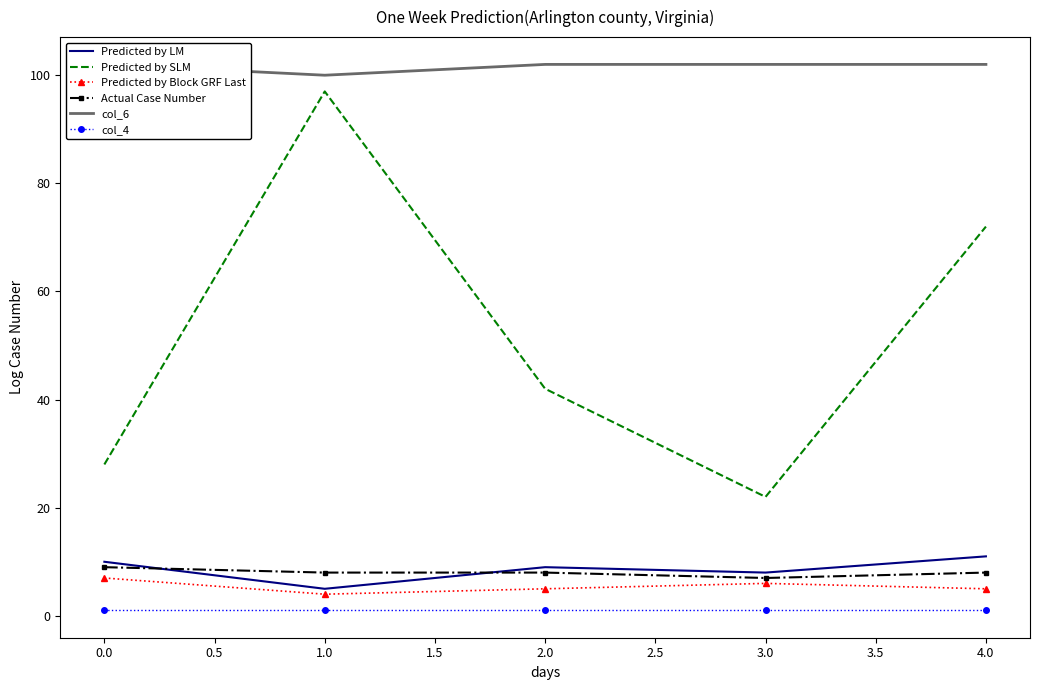

What is the value of the Predicted by Block GRF Last point at the 5th from the left?

5